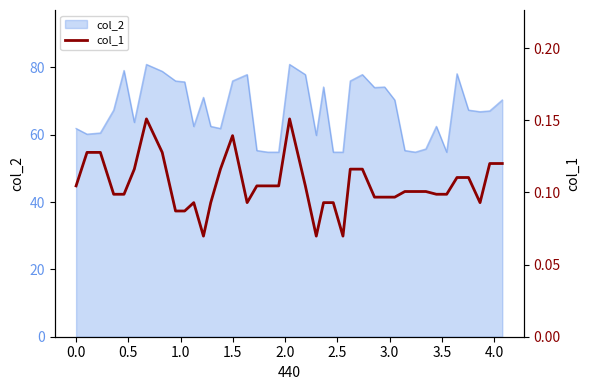

Does the chart have visible grid lines?

No